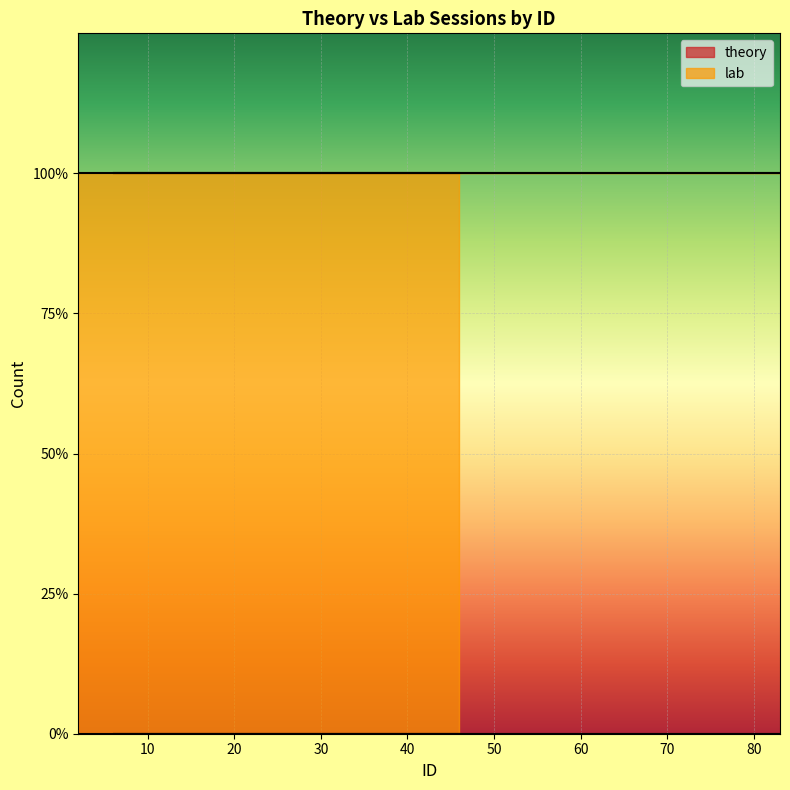

How many categories are shown in the chart?

20